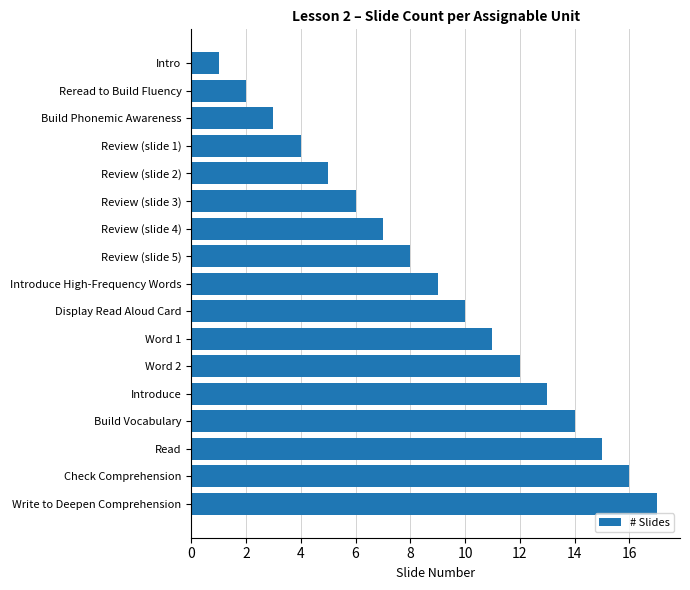

At which category does the chart reach its peak across all series?

Write to Deepen Comprehension